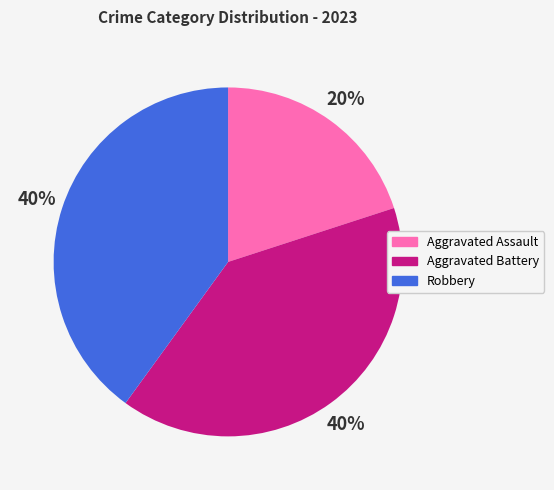

Count the number of slices in the pie.

3